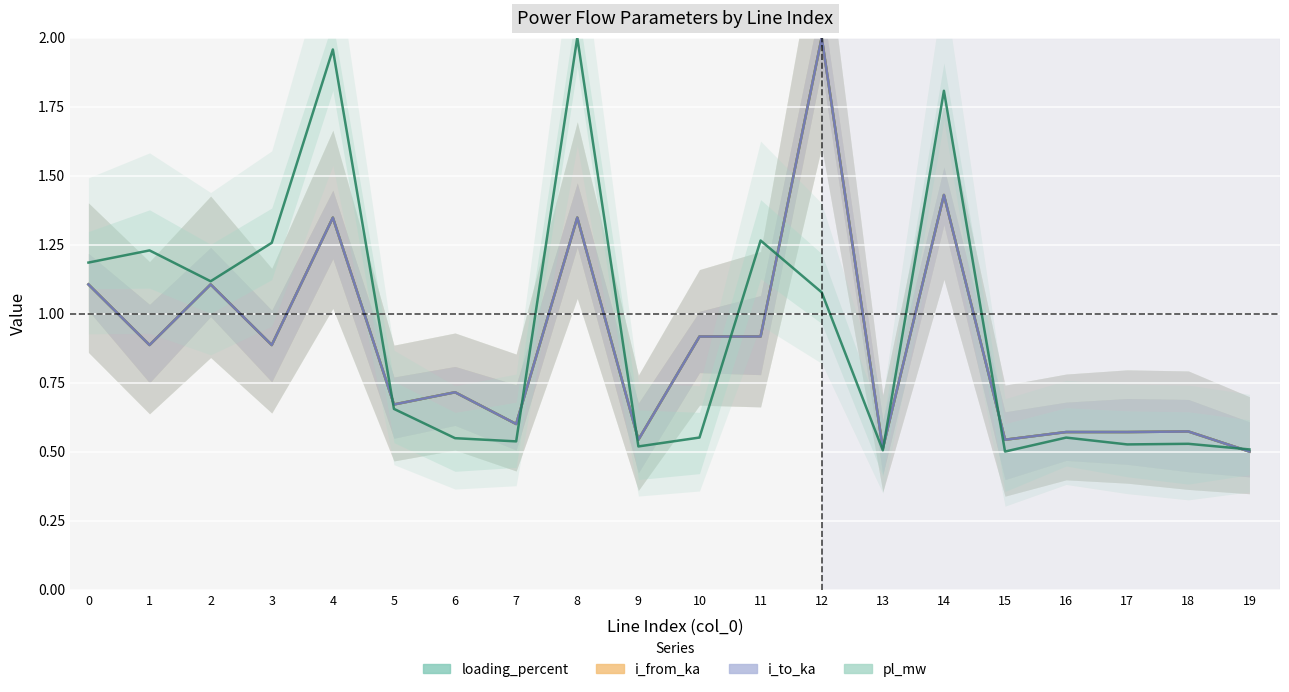

At how many categories does at least one series exceed 1?

9